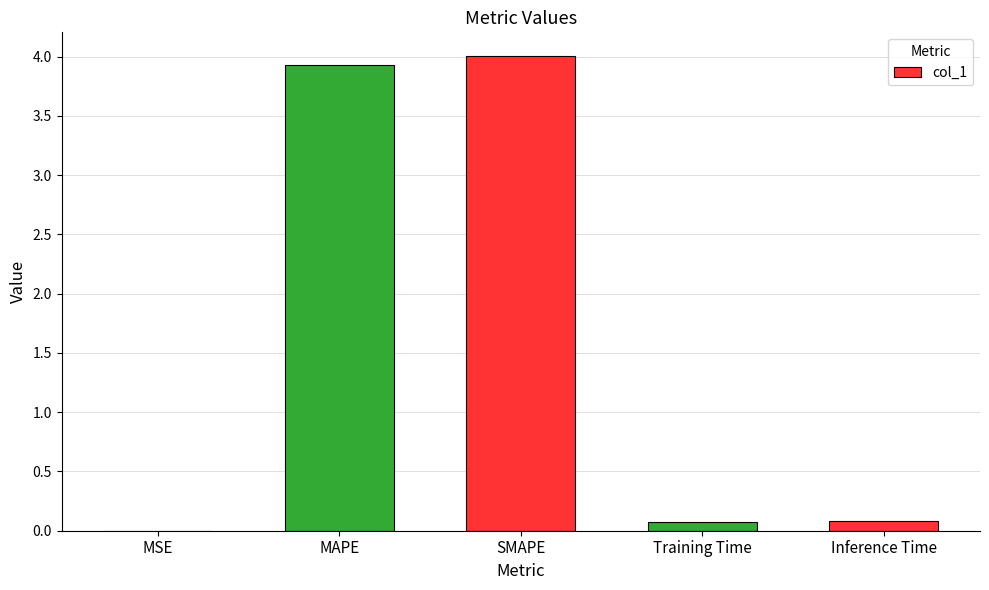

Is it true that the value at SMAPE is 4.0?

True